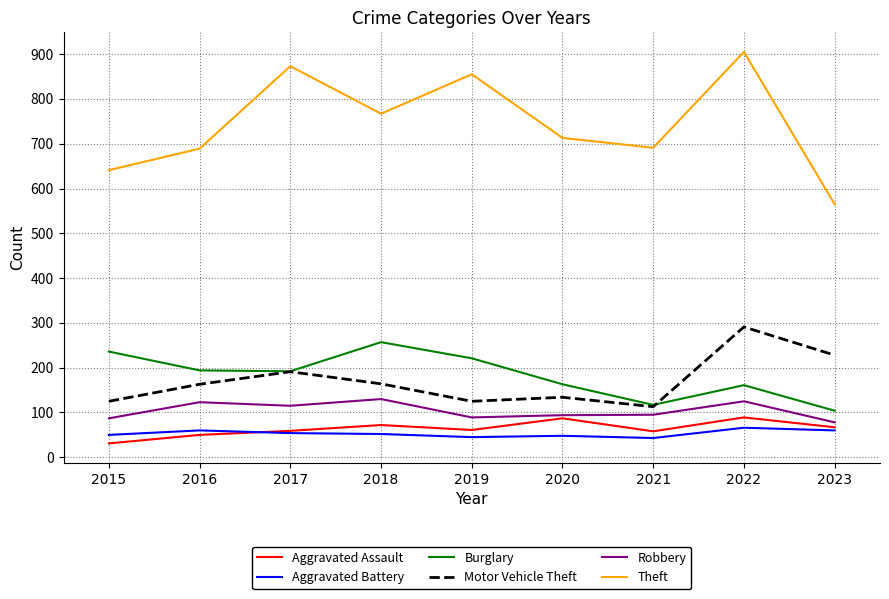

What is the approximate value of Theft at 2021?

691